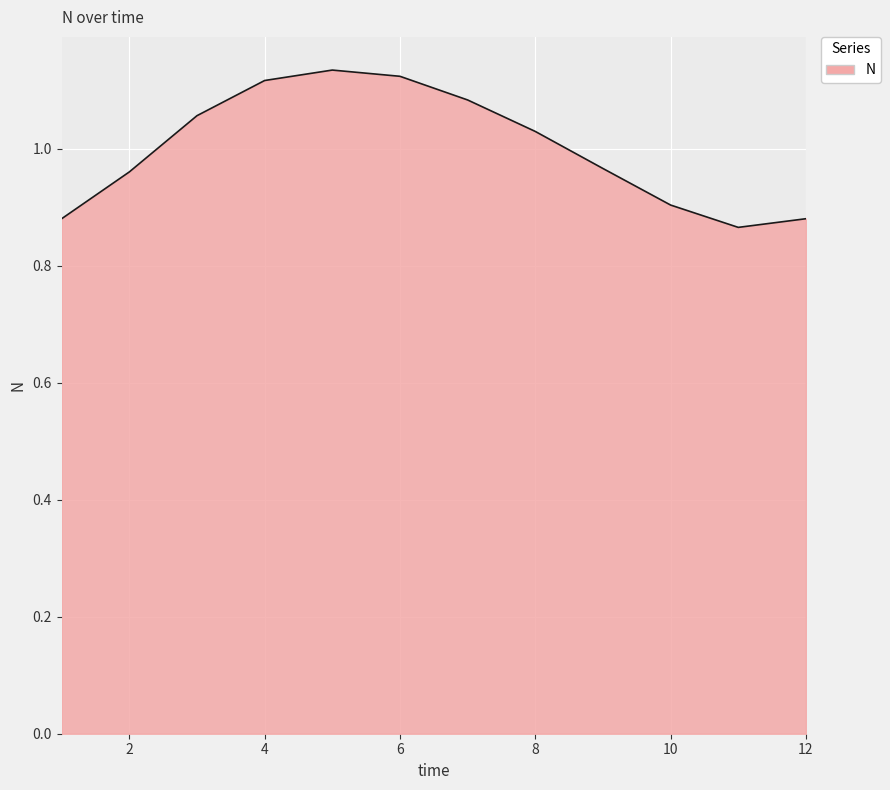

What is the difference between the maximum and minimum values?

0.3